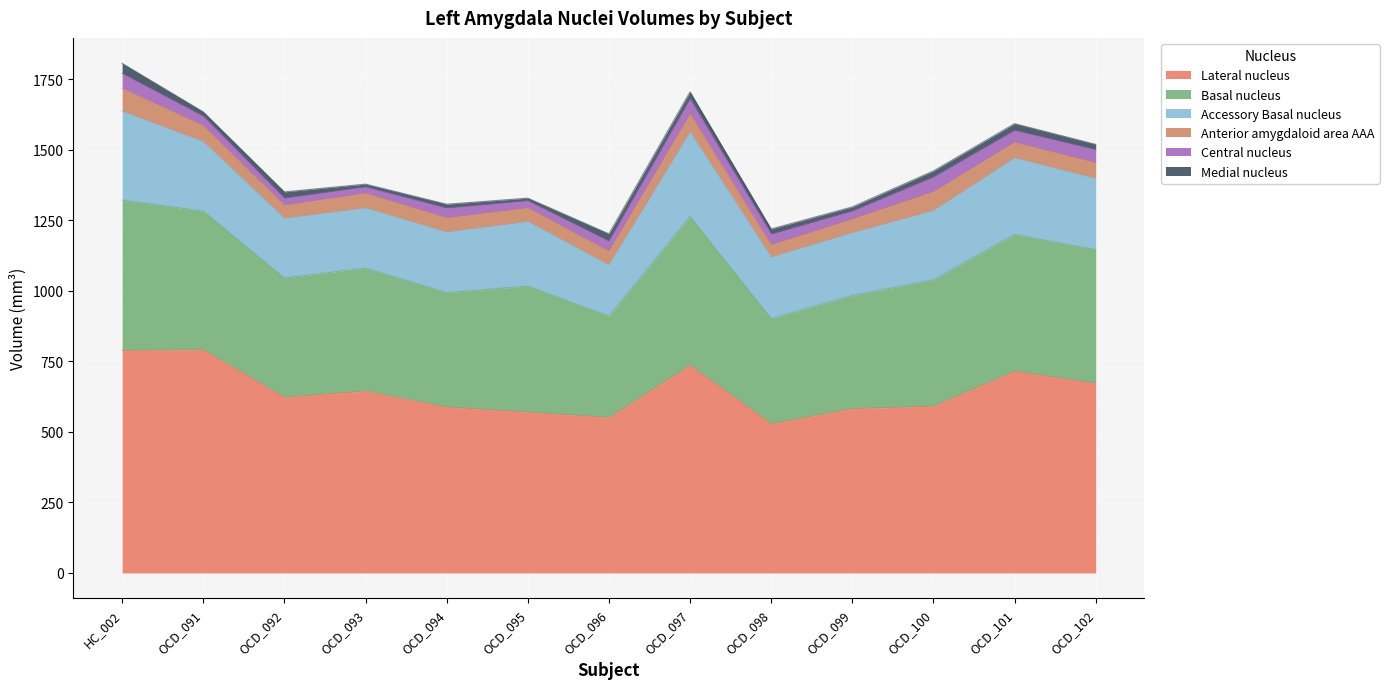

Reading right to left, list all the values displayed in this chart.

lh_Lateral-nucleus: OCD_102=672.6	OCD_101=715.5	OCD_100=591.6	OCD_099=582.4	OCD_098=529.1	OCD_097=736.5	OCD_096=551.6	OCD_095=570.4	OCD_094=588.4	OCD_093=645.2	OCD_092=622.8	OCD_091=791.8	HC_002=789.4
lh_Basal-nucleus: OCD_102=473.9	OCD_101=484.9	OCD_100=448.0	OCD_099=401.5	OCD_098=372.5	OCD_097=527.5	OCD_096=359.2	OCD_095=446.8	OCD_094=405.9	OCD_093=435.8	OCD_092=423.4	OCD_091=491.4	HC_002=532.9
lh_Accessory-Basal-nucleus: OCD_102=252.5	OCD_101=271.7	OCD_100=245.4	OCD_099=222.6	OCD_098=218.1	OCD_097=299.7	OCD_096=181.5	OCD_095=228.9	OCD_094=214.7	OCD_093=213.5	OCD_092=211.4	OCD_091=246.4	HC_002=315.1
lh_Anterior-amygdaloid-area-AAA: OCD_102=56.2	OCD_101=55.8	OCD_100=67.8	OCD_099=49.0	OCD_098=44.1	OCD_097=64.5	OCD_096=49.4	OCD_095=48.9	OCD_094=50.8	OCD_093=52.8	OCD_092=46.9	OCD_091=57.4	HC_002=81.8
lh_Central-nucleus: OCD_102=46.1	OCD_101=41.8	OCD_100=51.3	OCD_099=28.0	OCD_098=37.7	OCD_097=53.0	OCD_096=35.3	OCD_095=25.1	OCD_094=34.2	OCD_093=21.9	OCD_092=24.5	OCD_091=32.8	HC_002=52.2
lh_Medial-nucleus: OCD_102=18.5	OCD_101=23.7	OCD_100=21.5	OCD_099=14.6	OCD_098=18.3	OCD_097=24.8	OCD_096=25.4	OCD_095=9.0	OCD_094=13.7	OCD_093=9.7	OCD_092=22.3	OCD_091=15.4	HC_002=35.8